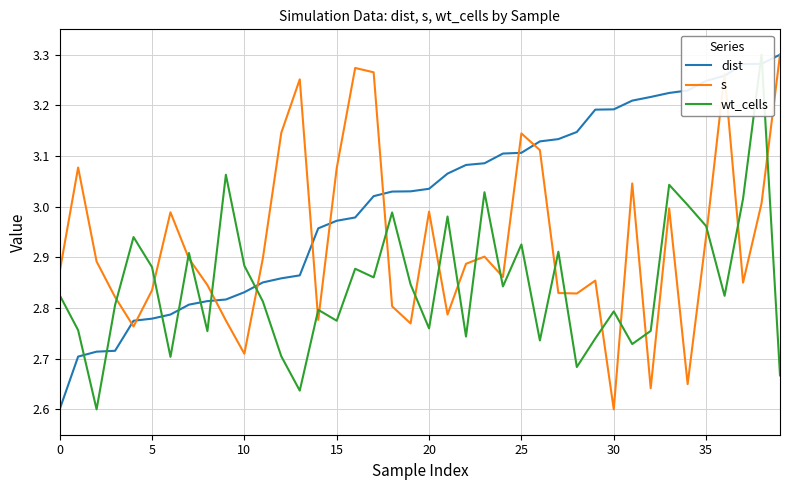

Which series ends up on top after the final intersection of wt_cells and dist?

dist